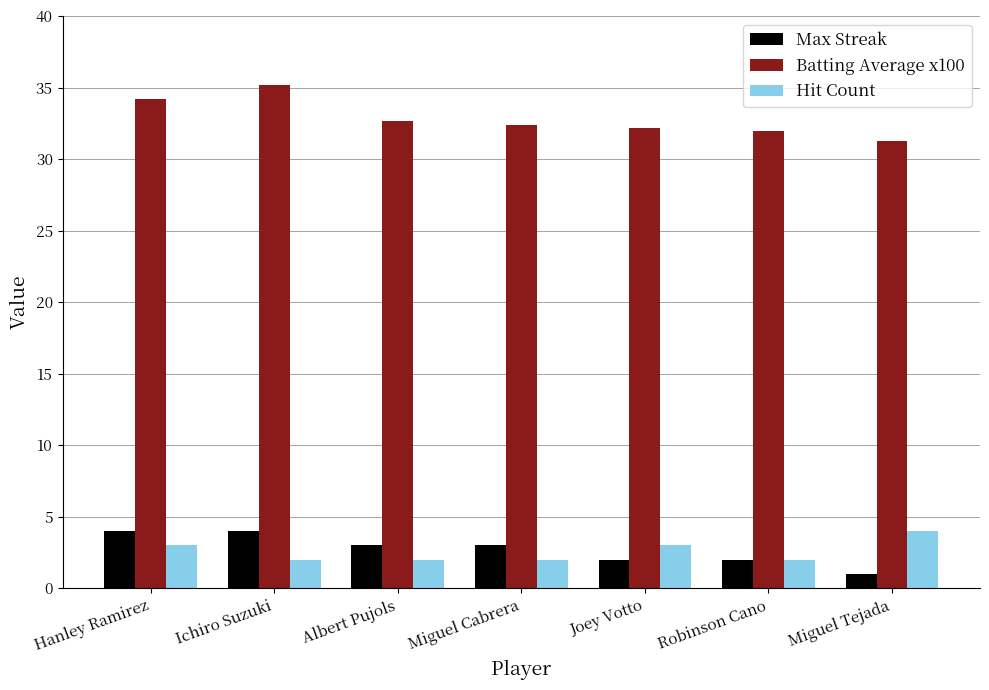

What position from the left is Hanley Ramirez?

1